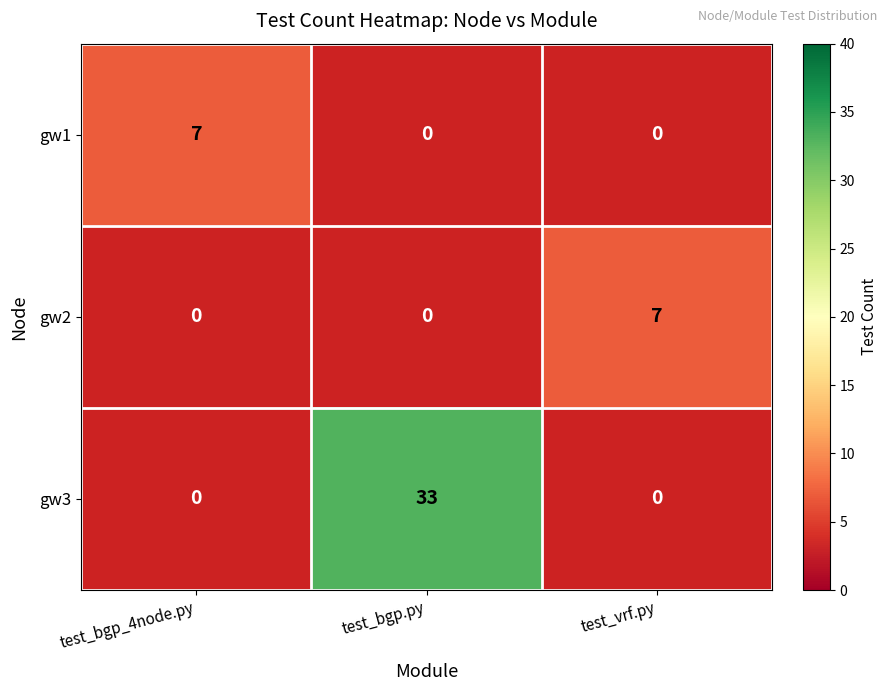

Is it true that gw1 equals 9 at test_bgp_4node.py?

False